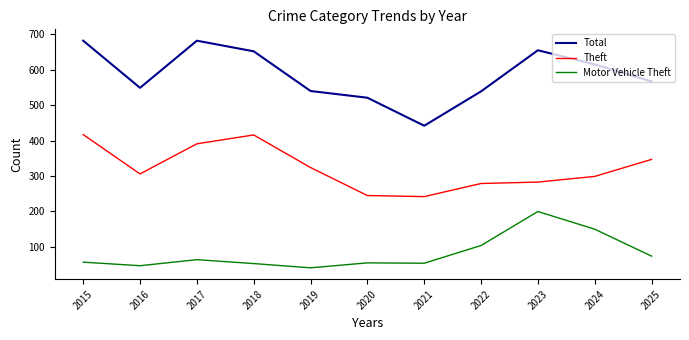

Is it true that Total equals 898 at 2020?

False